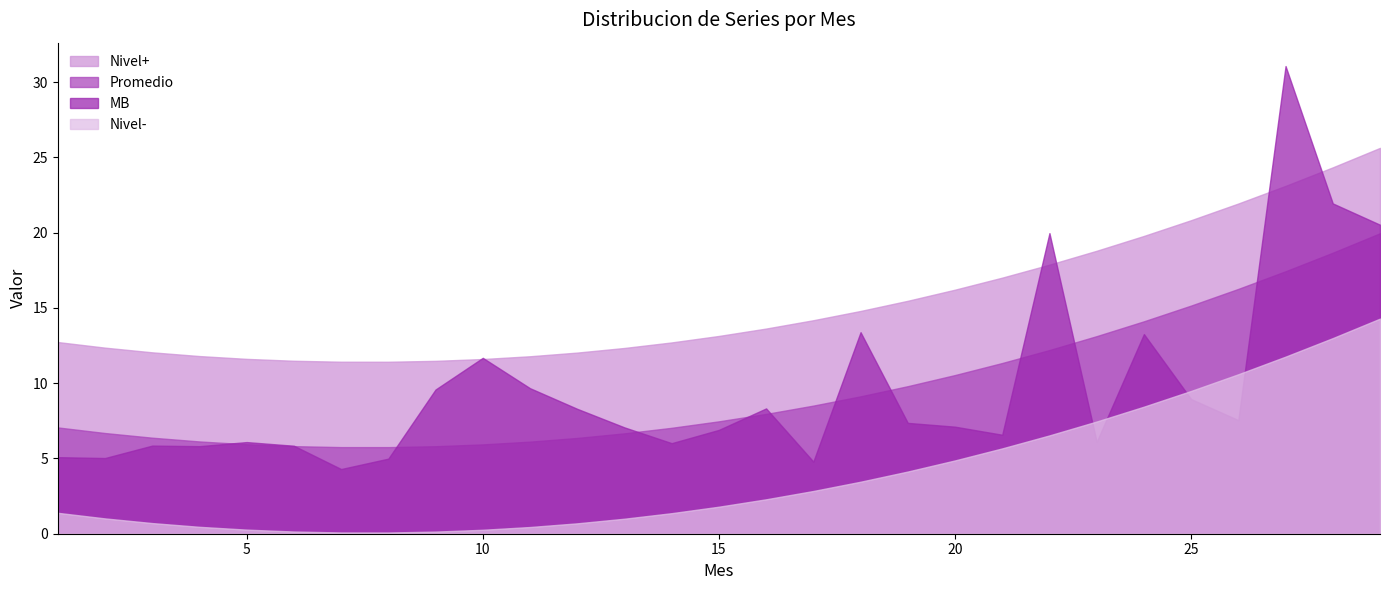

True or false: Nivel- has a value of 0.8 at 11.

False